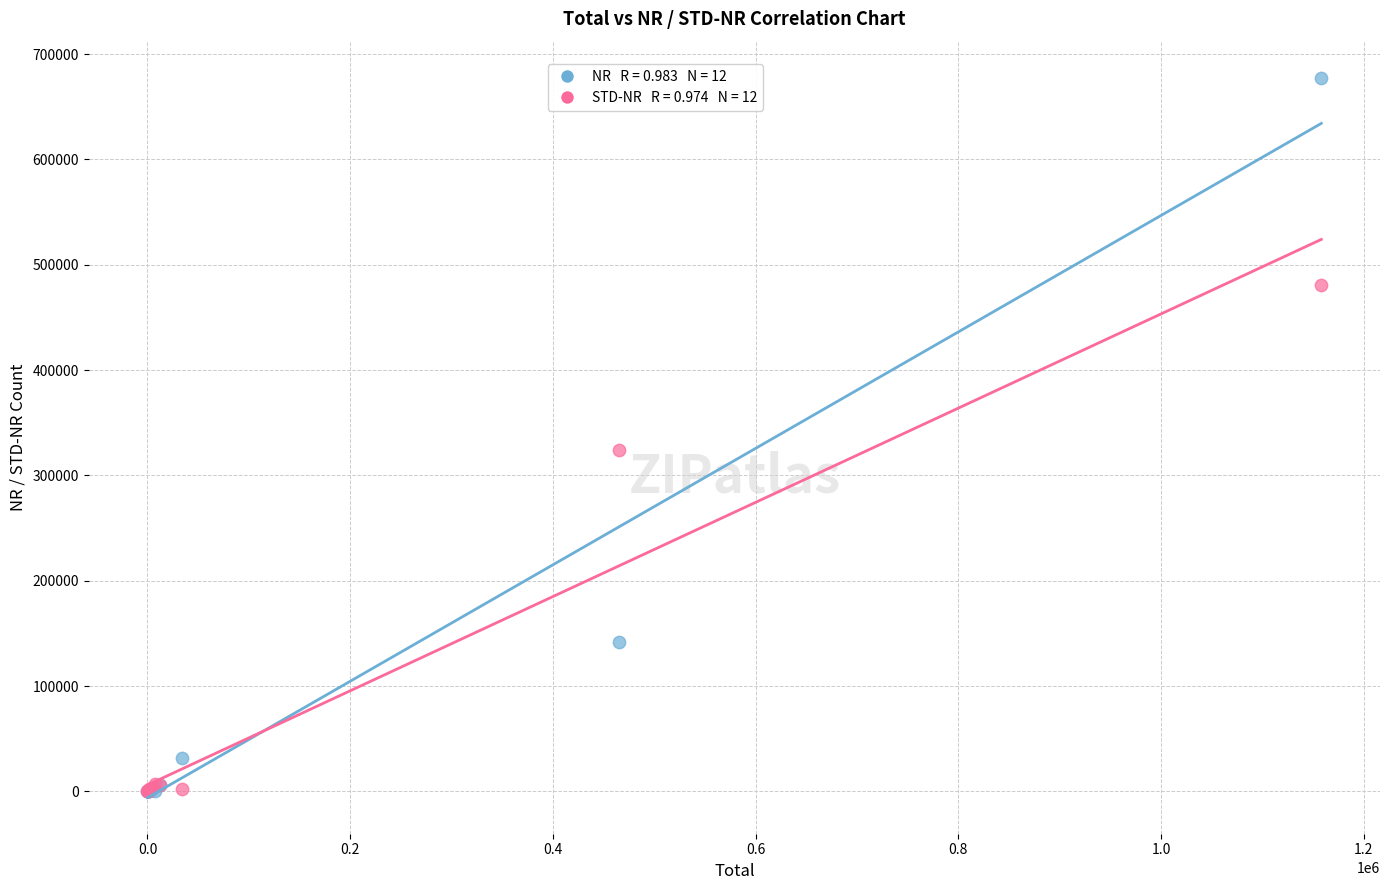

Across all series, what Y value is closest to 338799?

323958